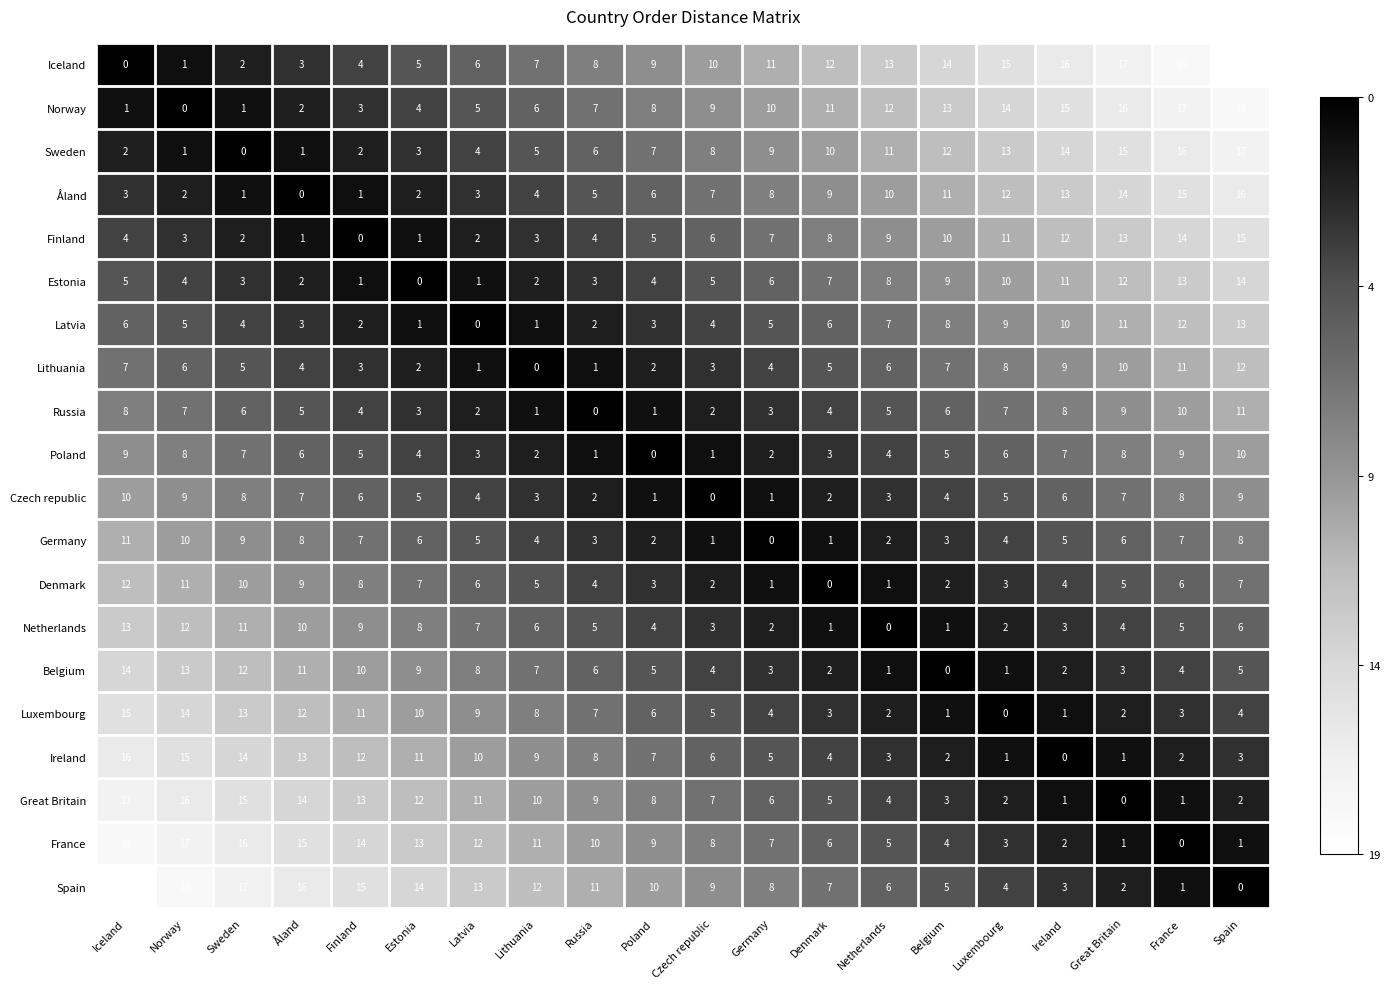

What is the difference between the second highest and minimum values in the Estonia series?

13